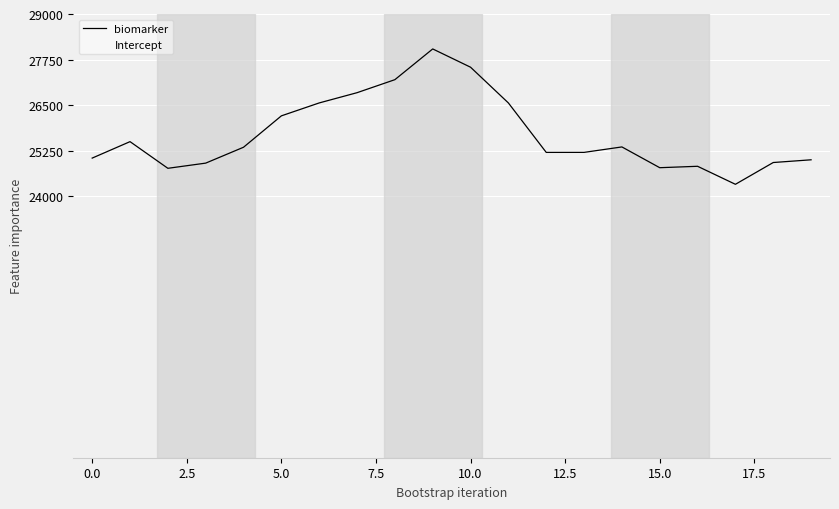

What is the value of the Intercept point at the 12th from the left?

18701.8